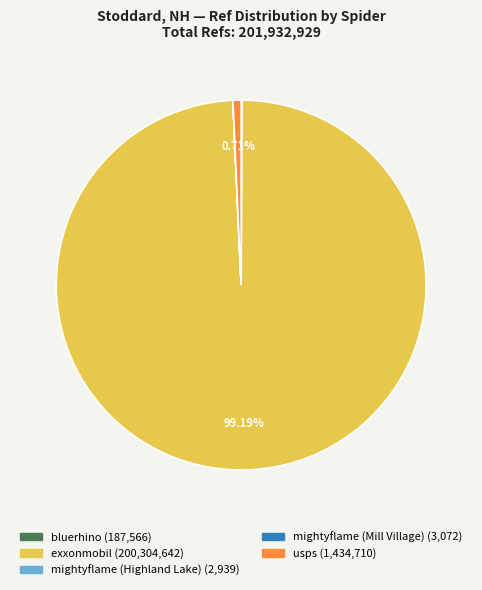

Do usps and exxonmobil together represent more than half of the pie?

Yes